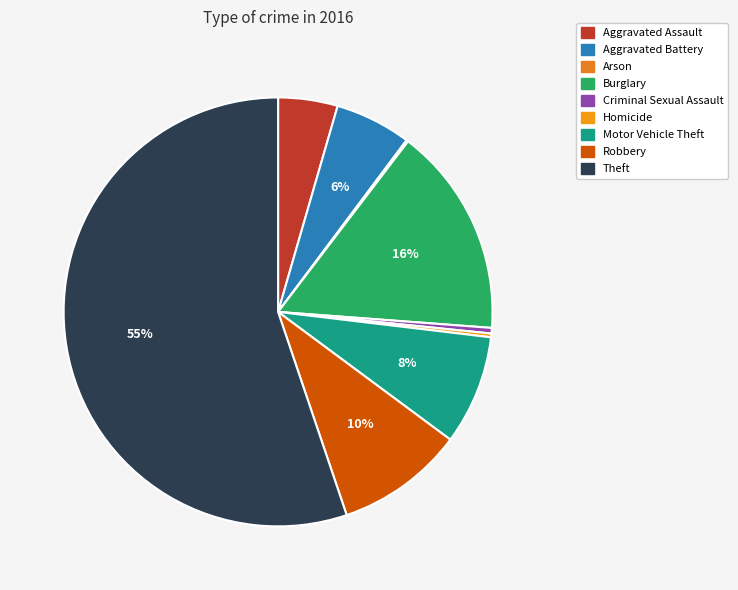

Is it true that Criminal Sexual Assault is 1% of the pie?

False